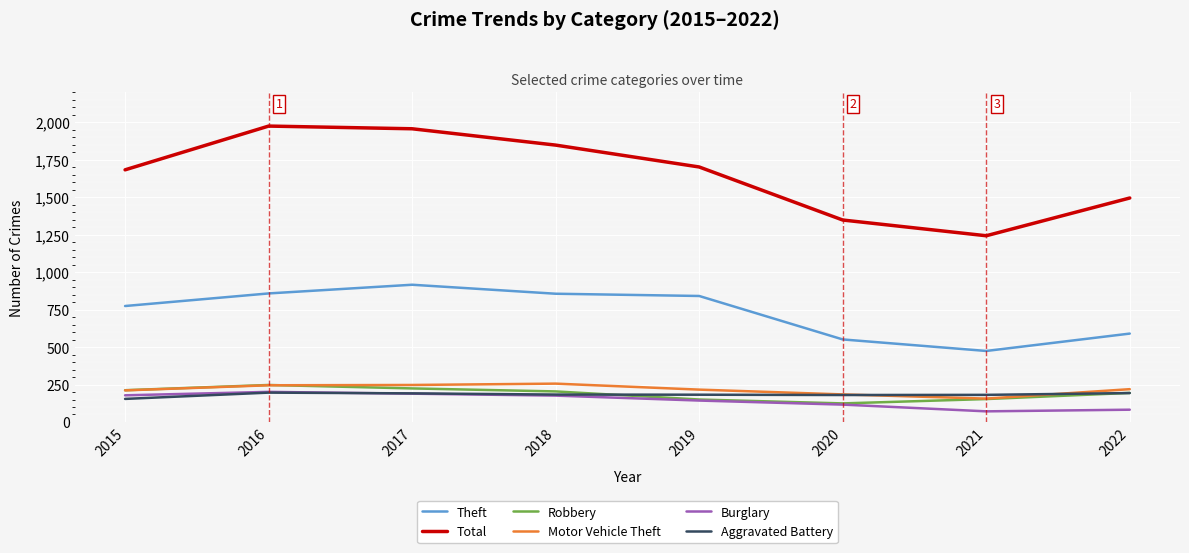

What are all the series names shown in the legend?

Theft, Total, Robbery, Motor Vehicle Theft, Burglary, Aggravated Battery